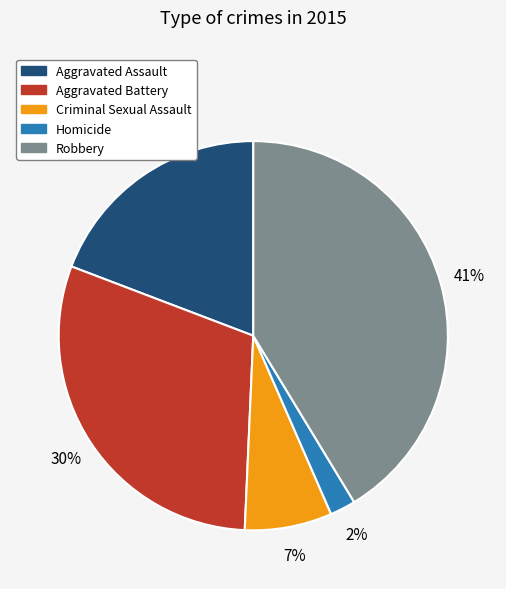

How many segments does this pie chart have?

5